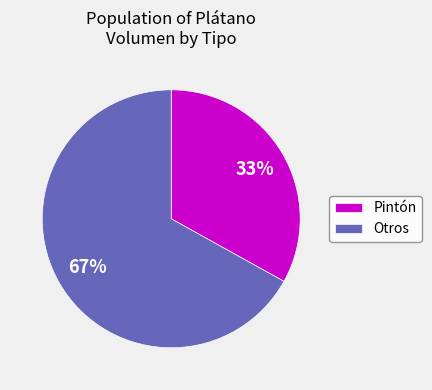

The Pintón slice represents 26% of the pie. True or false?

False